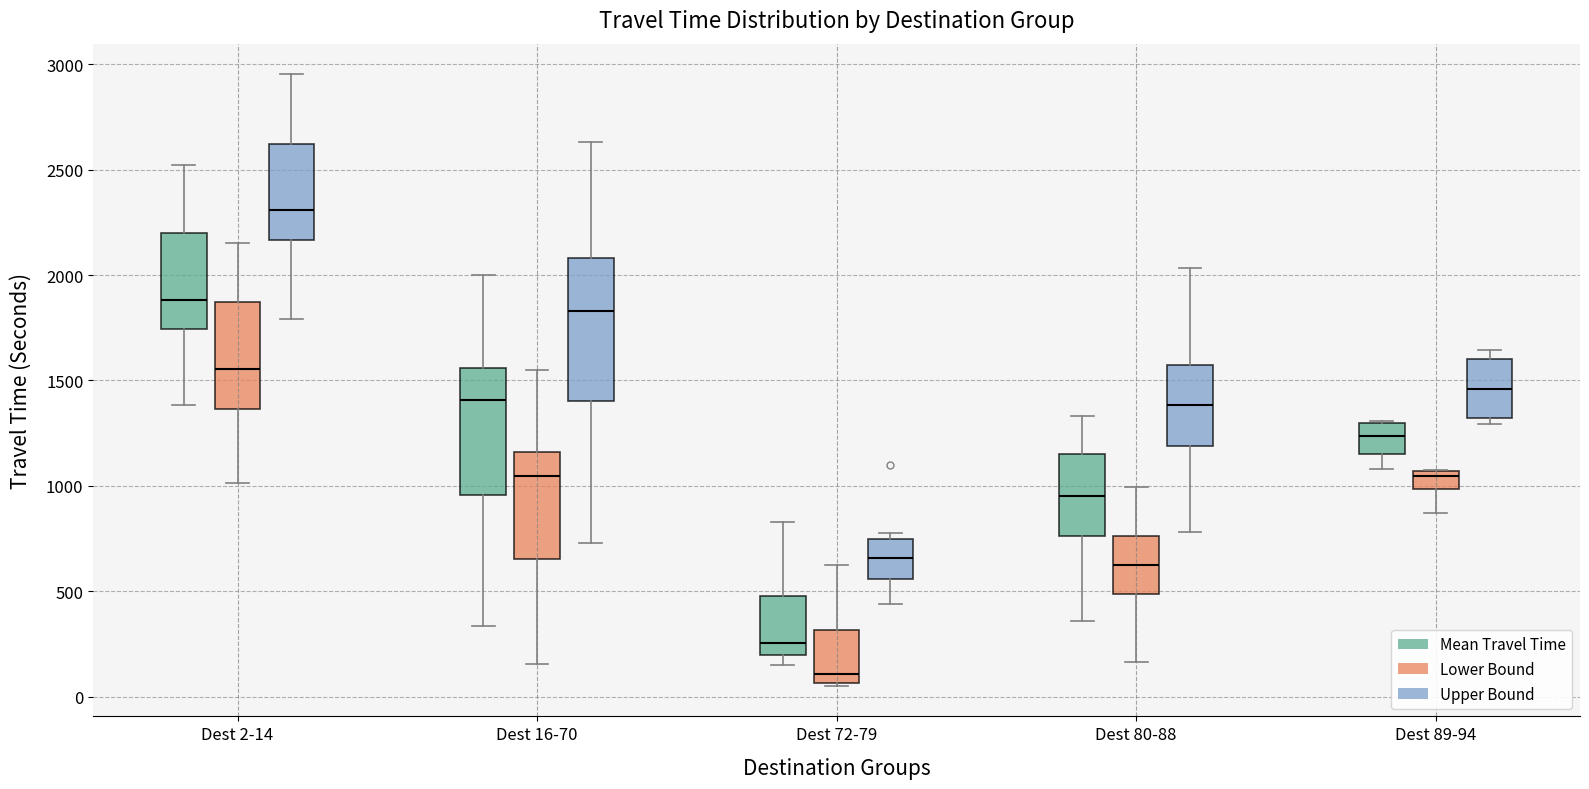

Reading left to right, read every box against the y-axis: the position of its median line, the range the box covers, and the ends of its whiskers. The values are not printed on the chart, so give them approximately, as read against the axis.

Dest 2-14 (Mean Travel Time): median 1900, box 1750 to 2200, whiskers 1400 to 2500
Dest 2-14 (Lower Bound): median 1550, box 1350 to 1850, whiskers 1000 to 2150
Dest 2-14 (Upper Bound): median 2300, box 2150 to 2600, whiskers 1800 to 2950
Dest 16-70 (Mean Travel Time): median 1400, box 950 to 1550, whiskers 350 to 2000
Dest 16-70 (Lower Bound): median 1050, box 650 to 1150, whiskers 150 to 1550
Dest 16-70 (Upper Bound): median 1850, box 1400 to 2100, whiskers 750 to 2650
Dest 72-79 (Mean Travel Time): median 250, box 200 to 500, whiskers 150 to 850
Dest 72-79 (Lower Bound): median 100, box 50 to 300, whiskers 50 to 650
Dest 72-79 (Upper Bound): median 650, box 550 to 750, whiskers 450 to 800
Dest 80-88 (Mean Travel Time): median 950, box 750 to 1150, whiskers 350 to 1350
Dest 80-88 (Lower Bound): median 650, box 500 to 750, whiskers 150 to 1000
Dest 80-88 (Upper Bound): median 1400, box 1200 to 1550, whiskers 800 to 2050
Dest 89-94 (Mean Travel Time): median 1250, box 1150 to 1300, whiskers 1100 to 1300
Dest 89-94 (Lower Bound): median 1050 (just below the box's upper edge), box 1000 to 1050, whiskers 850 to 1100
Dest 89-94 (Upper Bound): median 1450, box 1300 to 1600, whiskers 1300 (just below the box's lower edge) to 1650